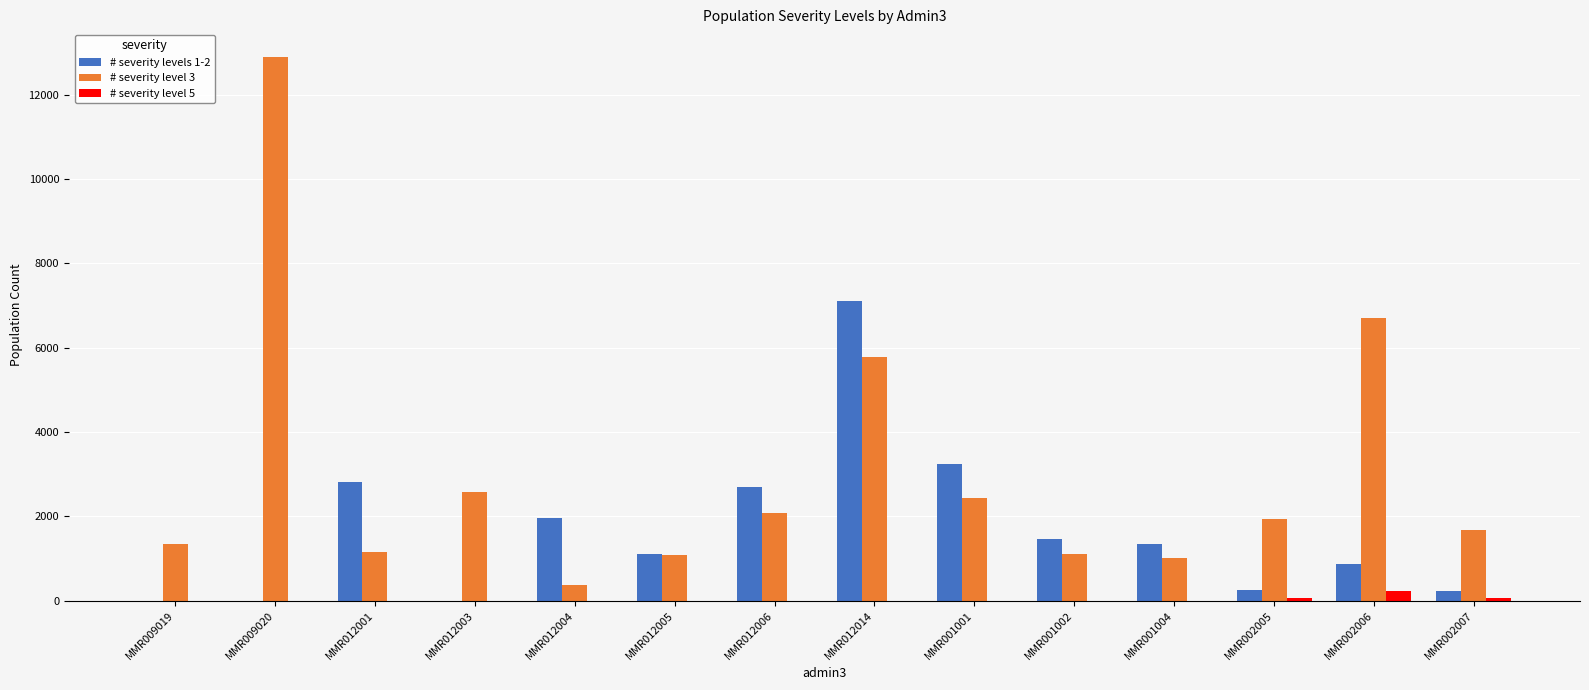

Between MMR009020 and MMR012001, which series saw the biggest shift?

# severity level 3